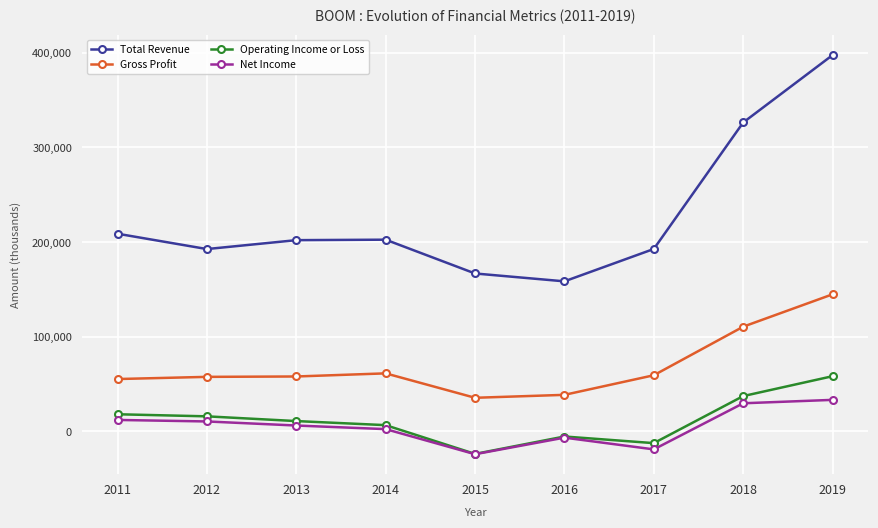

The value of Gross Profit at 2012 is 57700. True or false?

True